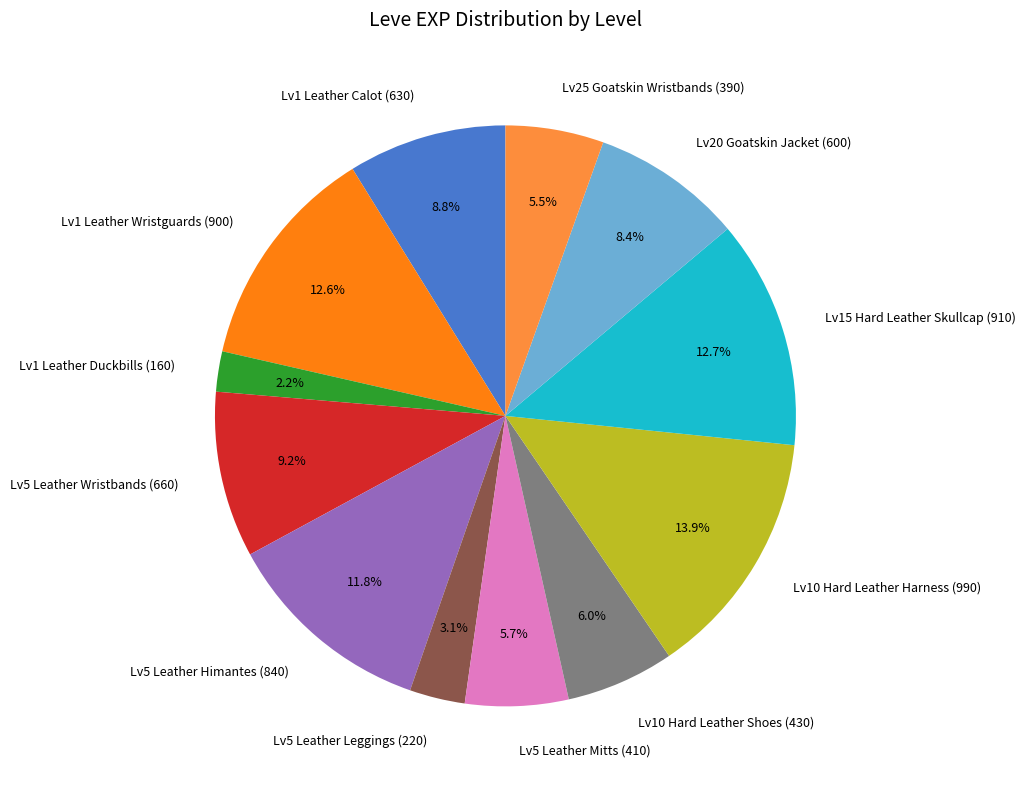

Is there a majority slice in this chart?

No